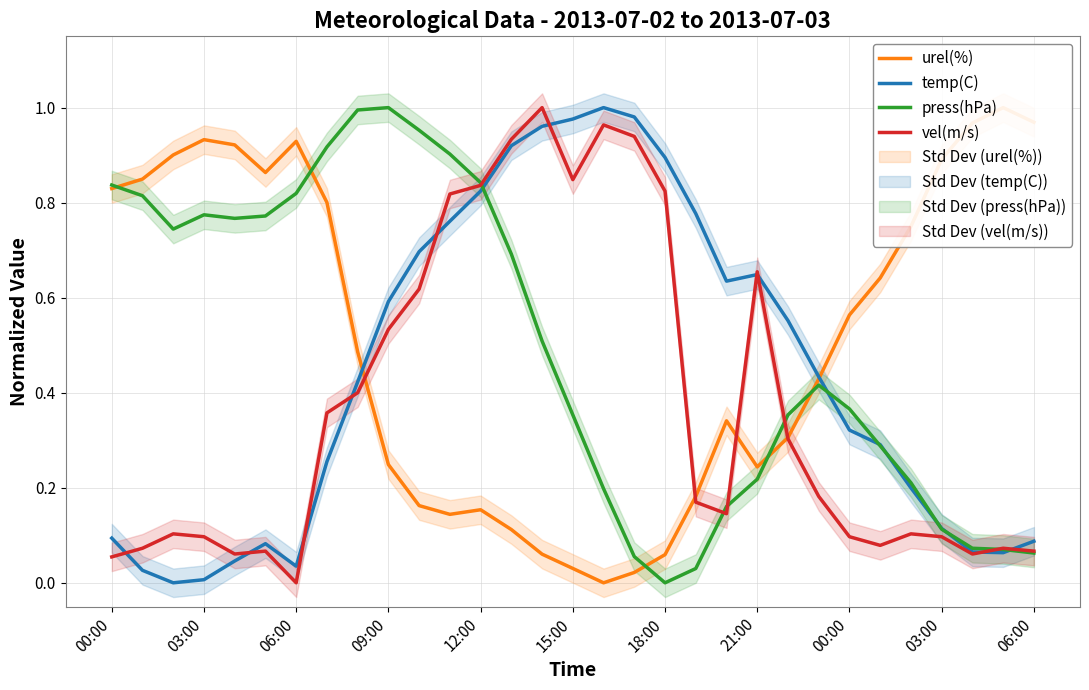

True or false: temp(C) has more than 2 interior local peaks.

True